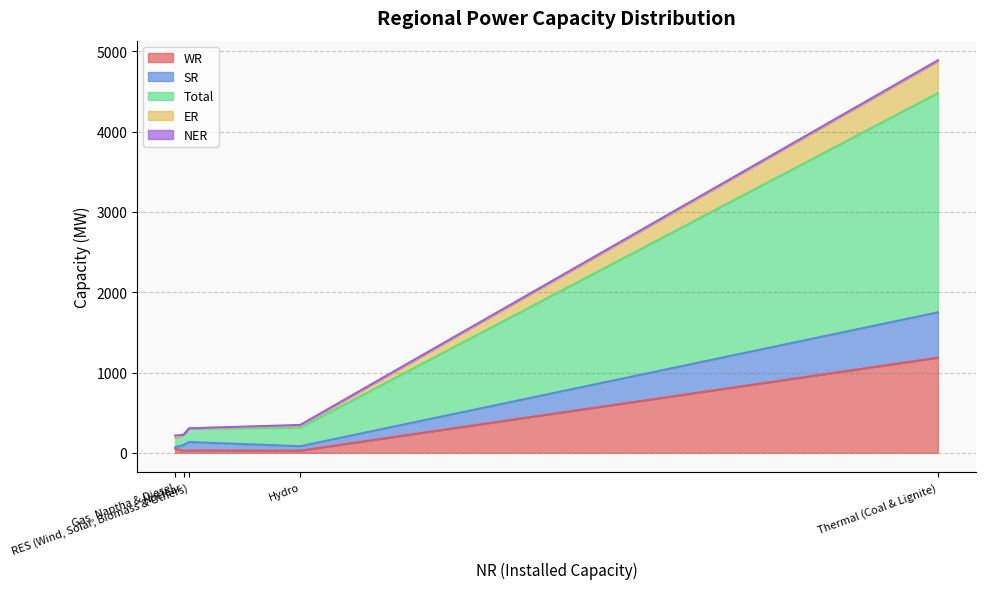

What are all the series names shown in the legend?

WR, SR, Total, ER, NER